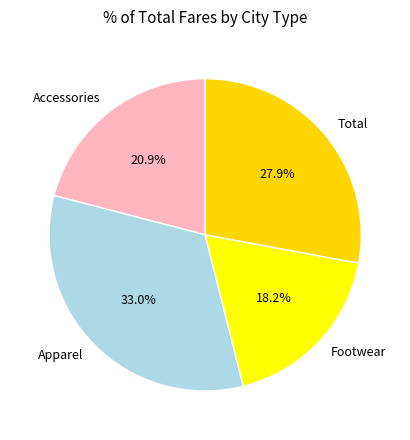

What percentage do Accessories and Footwear together represent?

39.1%